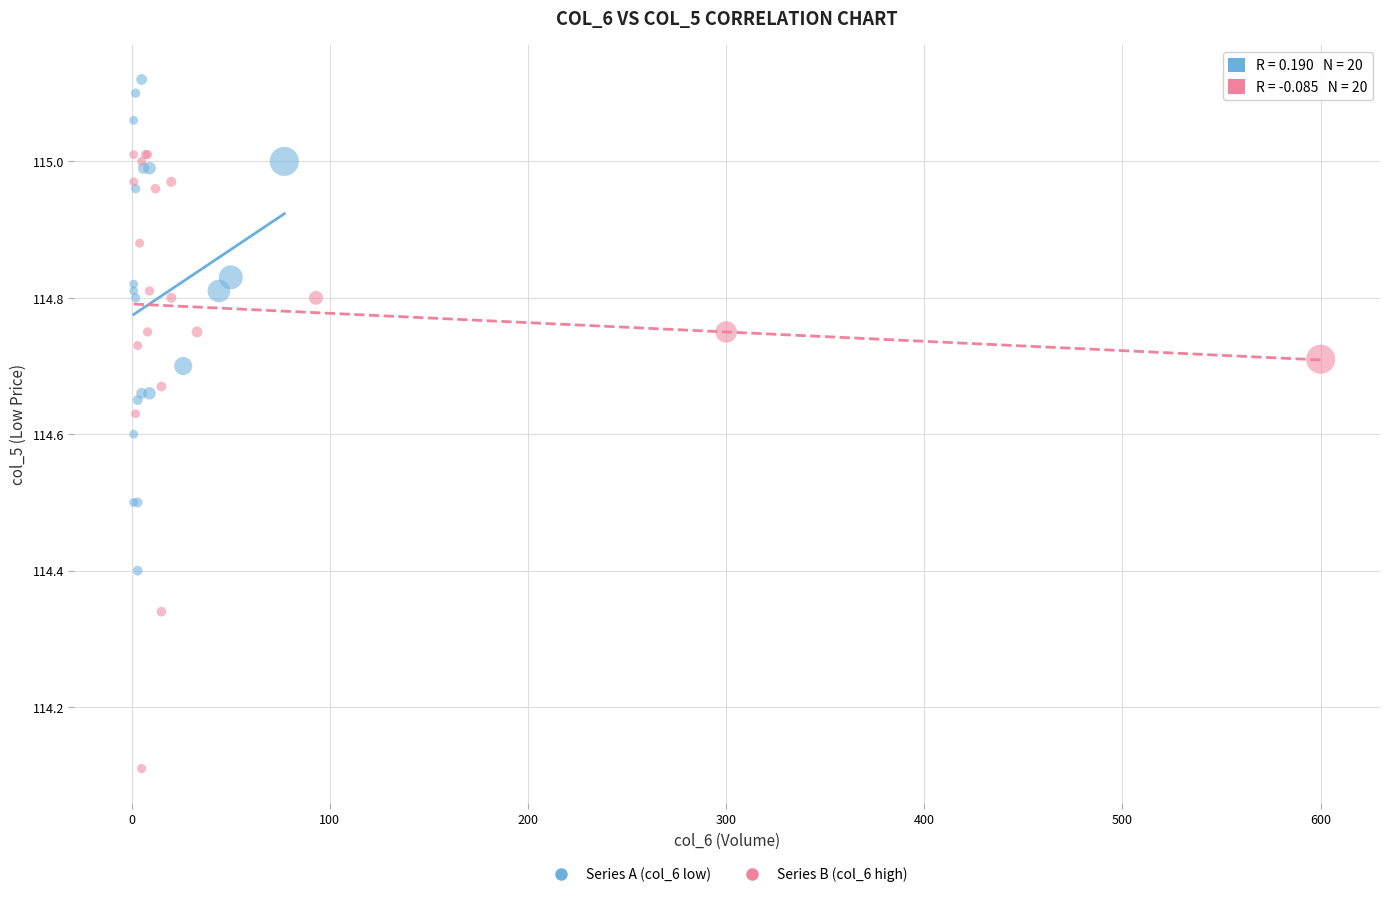

Which series contains the lowest Y value?

Series B (col_6 high)